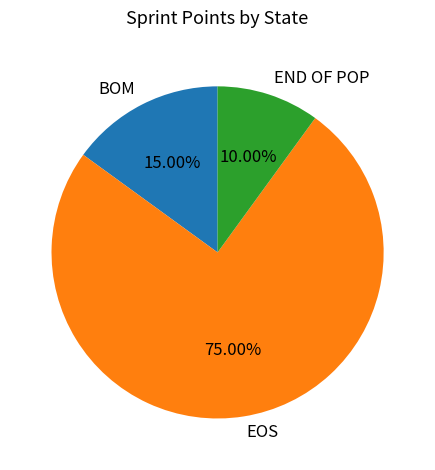

To the nearest percent, what portion does EOS represent?

75%